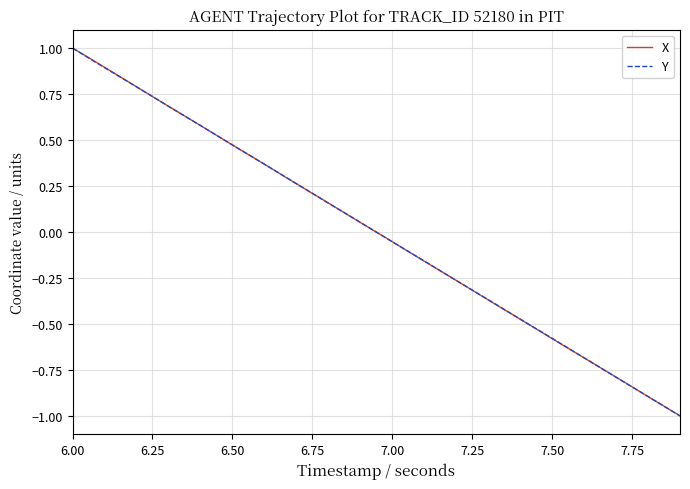

What is the lowest value of the X series?

-1.0